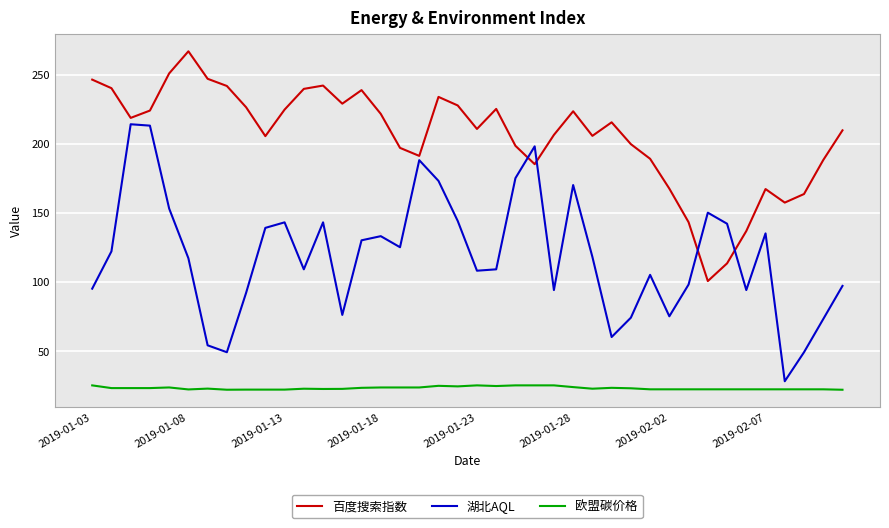

What is the maximum value for 欧盟碳价格?

25.0